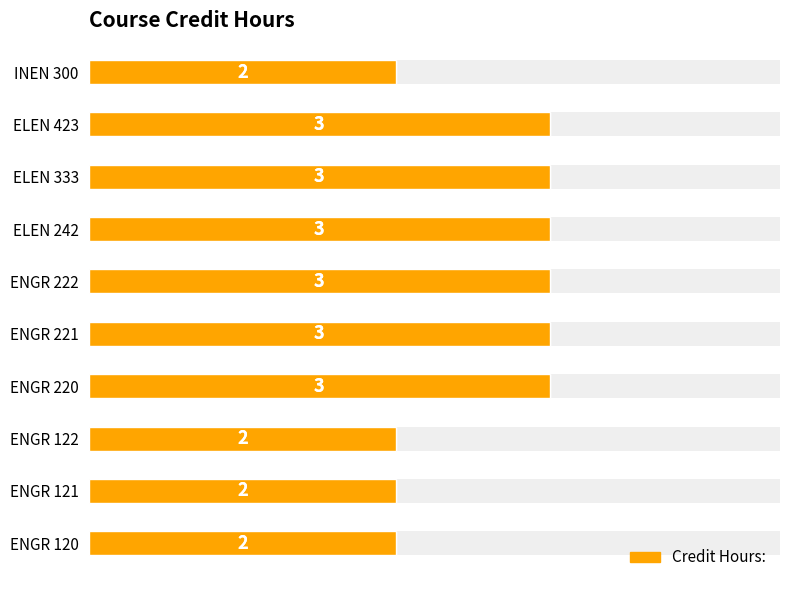

Does the chart contain stacked bars?

No